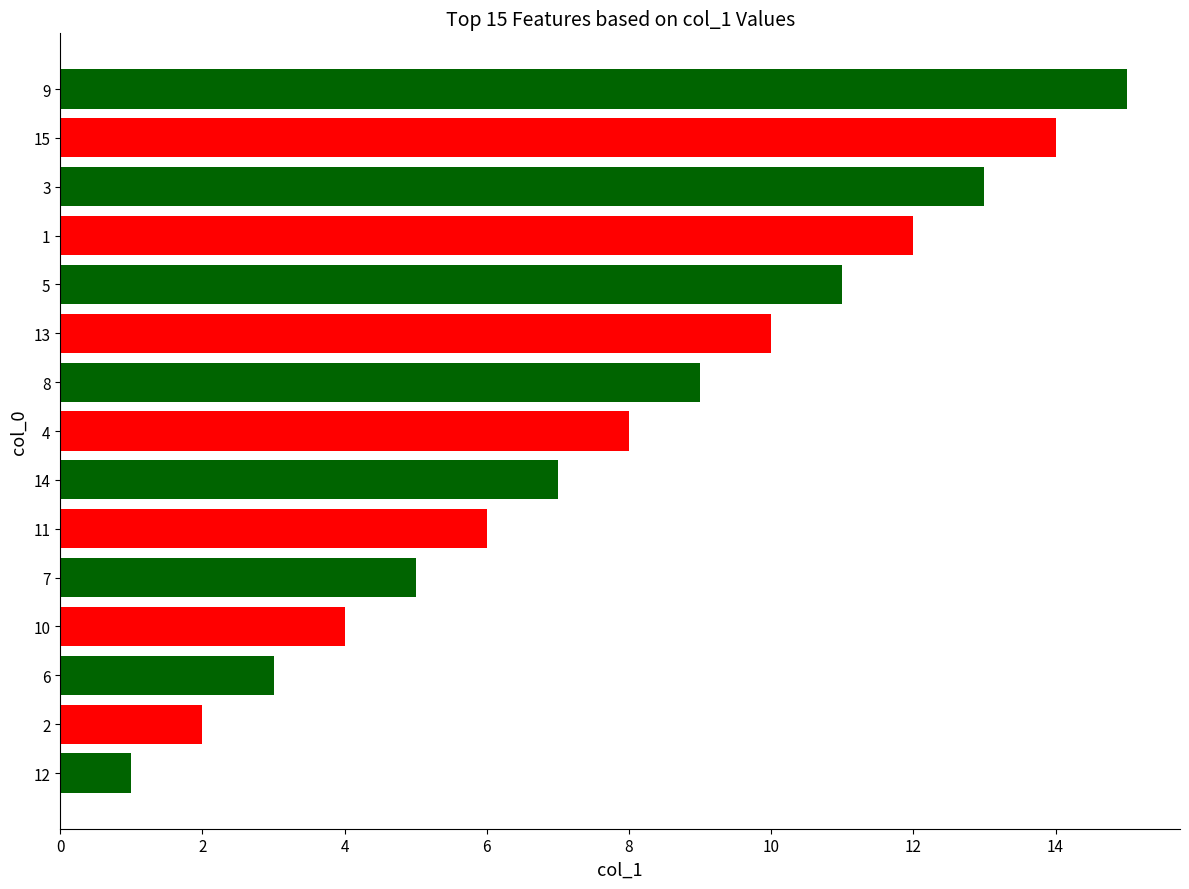

The chart shows a value of 4 at 14. True or false?

False